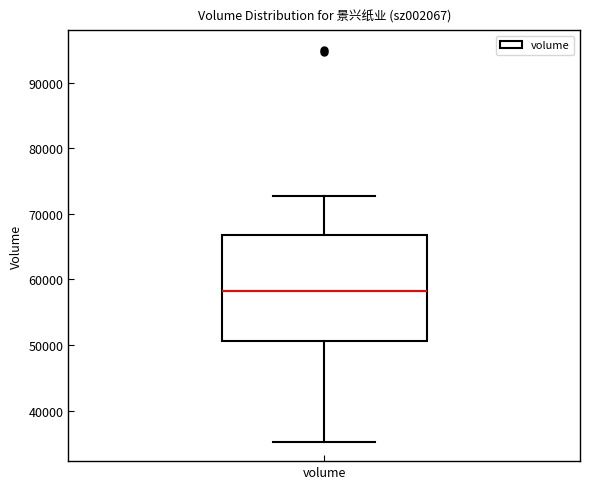

Read this box plot against the y-axis: the position of the median line, the range covered by the box, and the ends of both whiskers. The values are not printed on the chart, so give them approximately, as read against the axis.

median 58000, box 51000 to 67000, whiskers 35000 to 73000